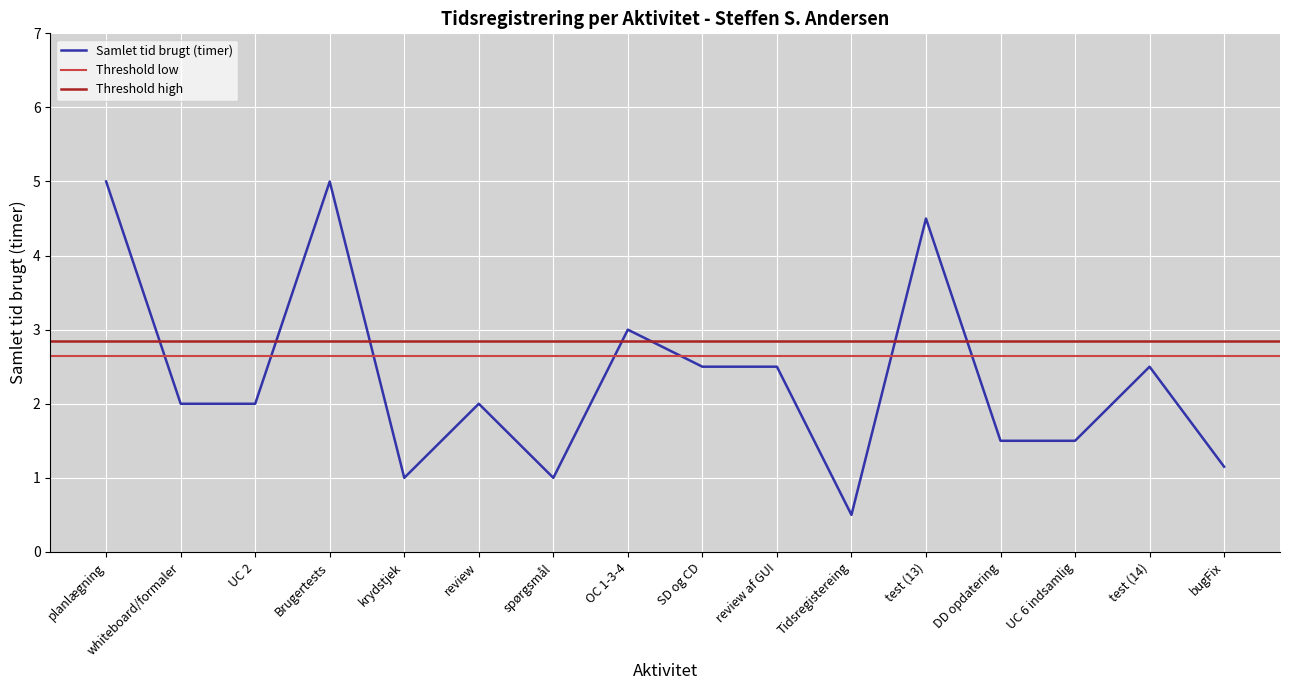

Reading right to left, list all the values displayed in this chart.

1.1	2.5	1.5	1.5	4.5	0.5	2.5	2.5	3.0	1.0	2.0	1.0	5.0	2.0	2.0	5.0